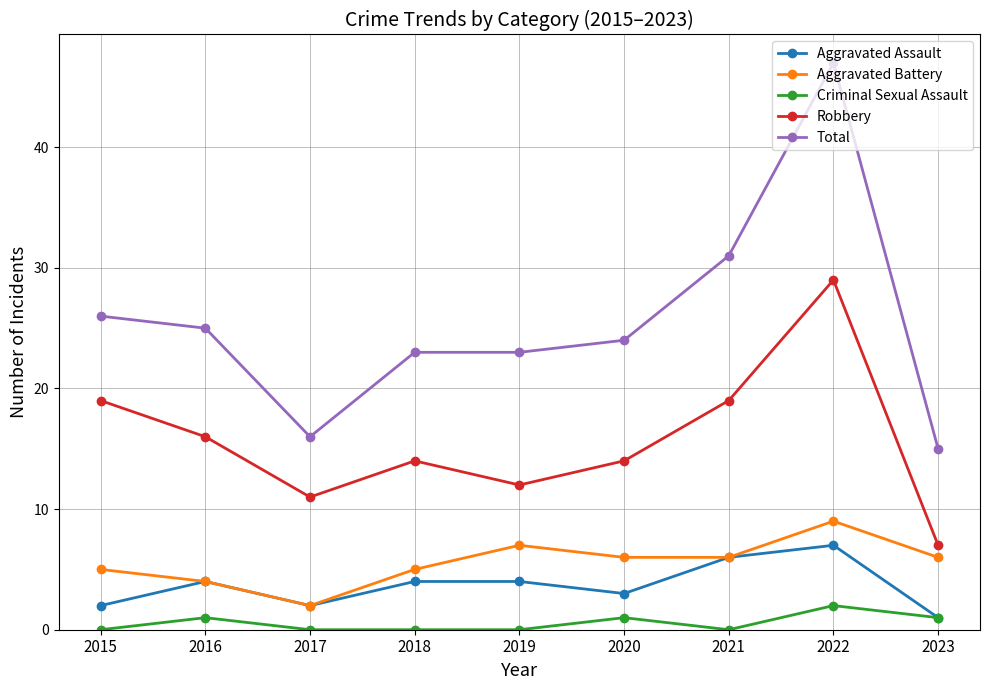

Rank the series at 2020 from lowest to highest value.

Criminal Sexual Assault, Aggravated Assault, Aggravated Battery, Robbery, Total